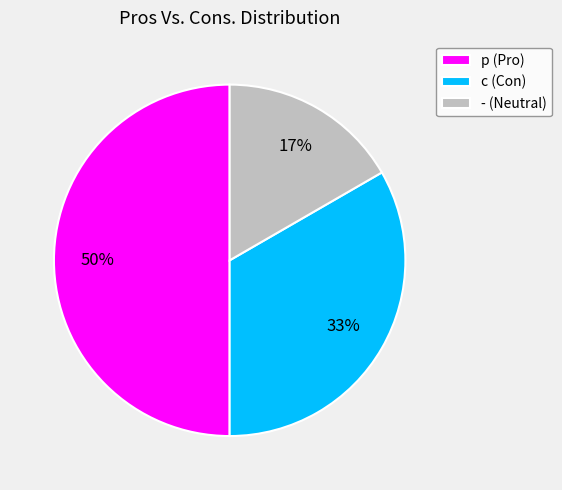

Do c and p together represent more than half of the pie?

Yes